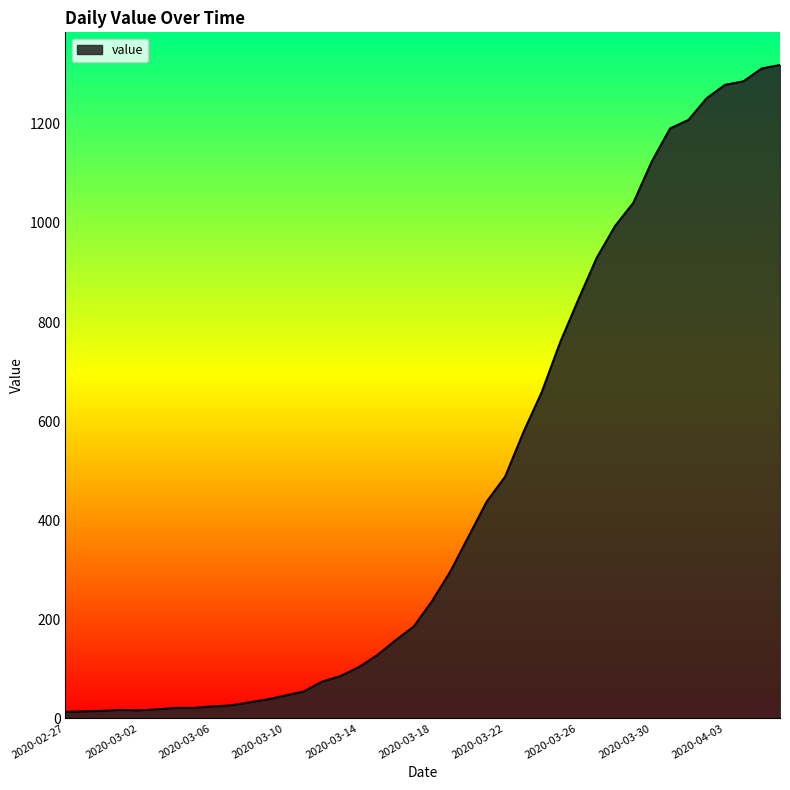

What is the difference between the maximum and minimum values?

1306